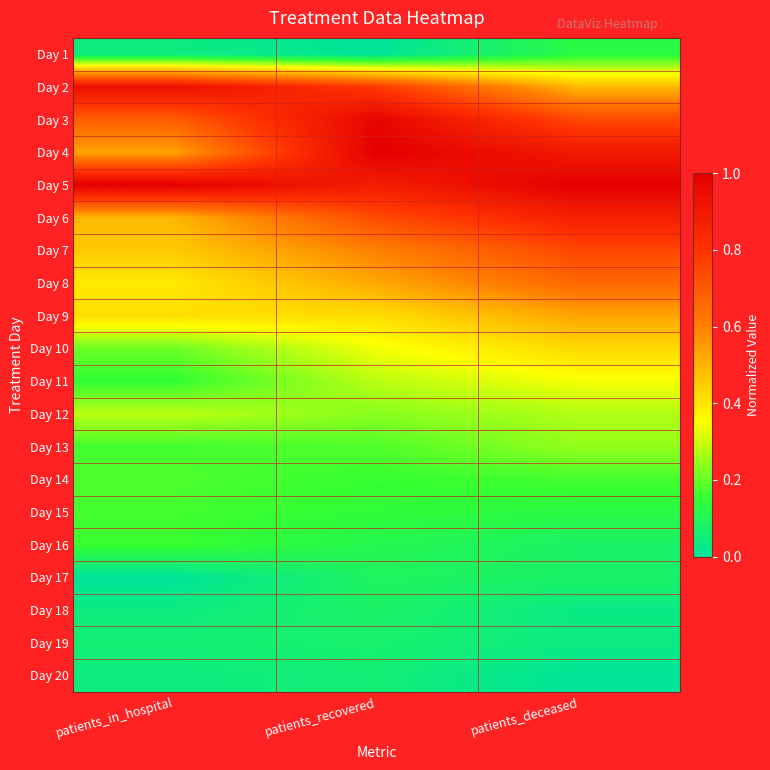

Rank the series by their maximum value, from lowest to highest.

Day 20, Day 19, Day 18, Day 17, Day 1, Day 16, Day 15, Day 14, Day 13, Day 12, Day 11, Day 10, Day 9, Day 8, Day 7, Day 6, Day 2, Day 3, Day 4, Day 5